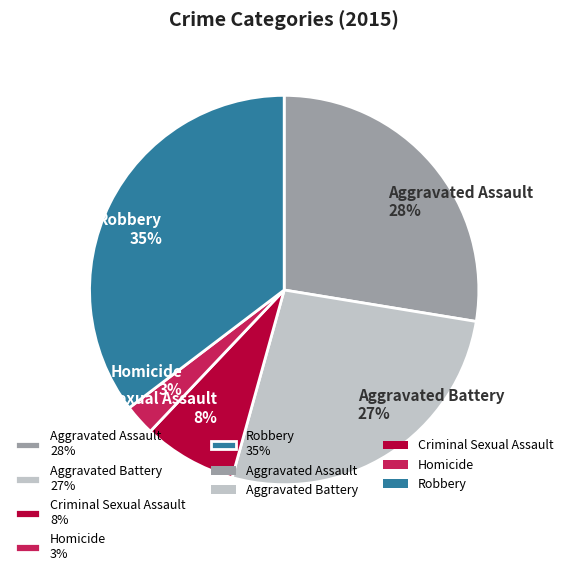

Which slice is the smallest?

Homicide